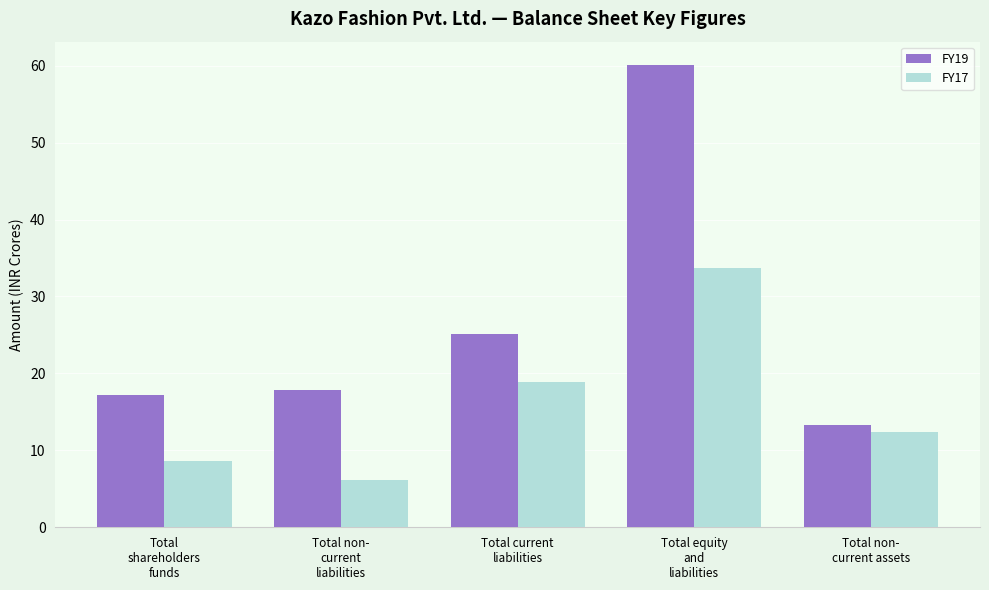

Reading left to right, extract all data points from this chart.

FY19: 17.2	17.8	25.2	60.1	13.4
FY17: 8.7	6.1	18.9	33.6	12.3